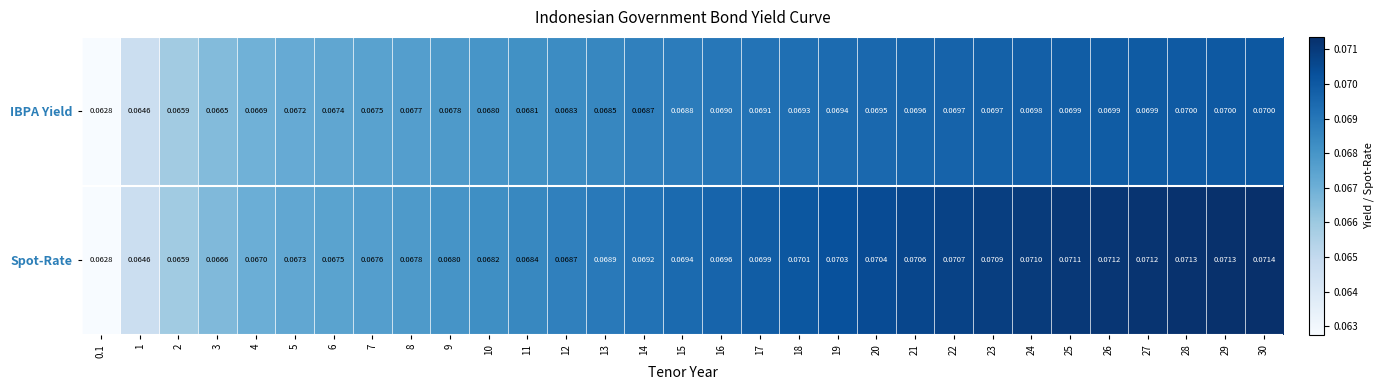

Is the value of Spot-Rate at 23 greater than the value of IBPA Yield at 9?

Yes